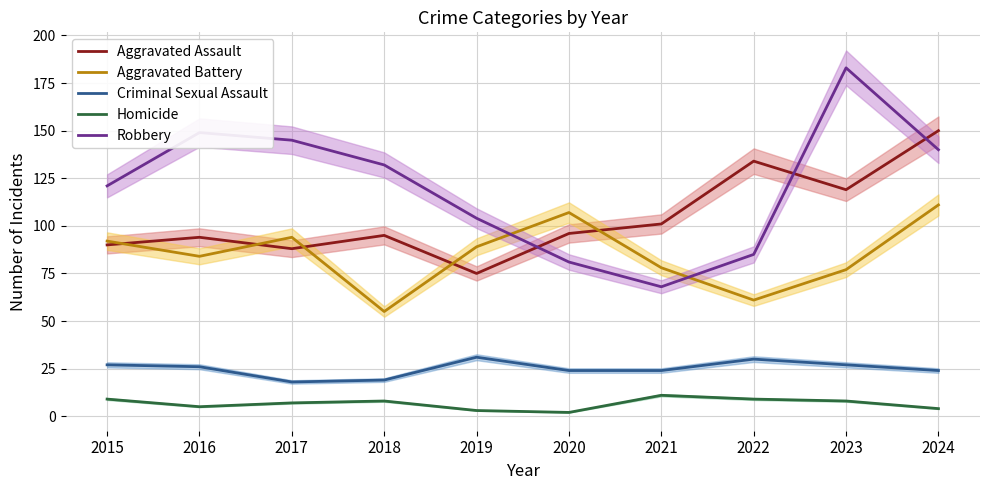

Where does the Robbery series first go above 132?

2016